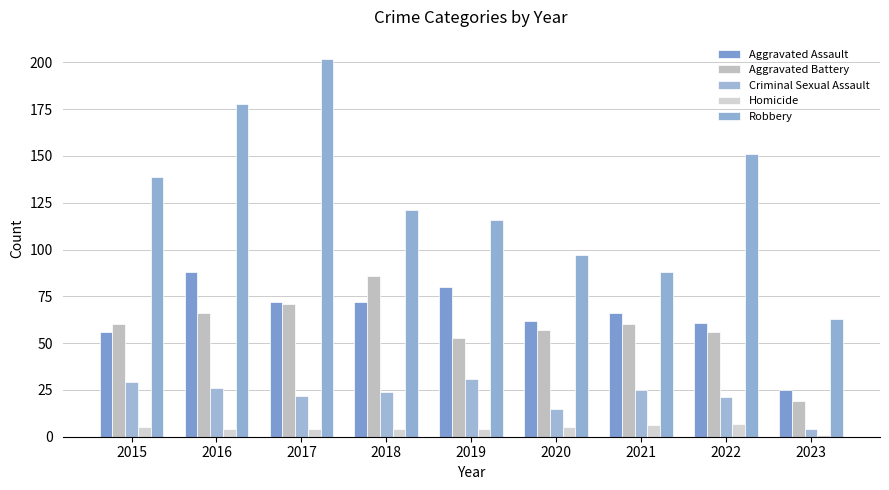

At which label does Robbery first exceed 121?

2015